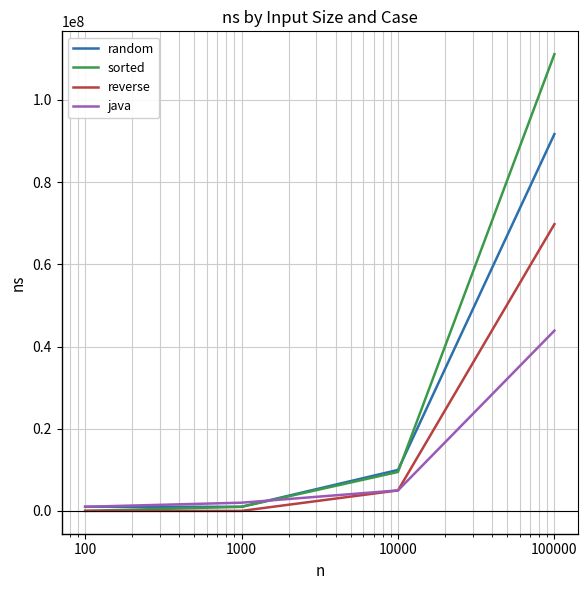

True or false: reverse and random intersect in this chart.

False